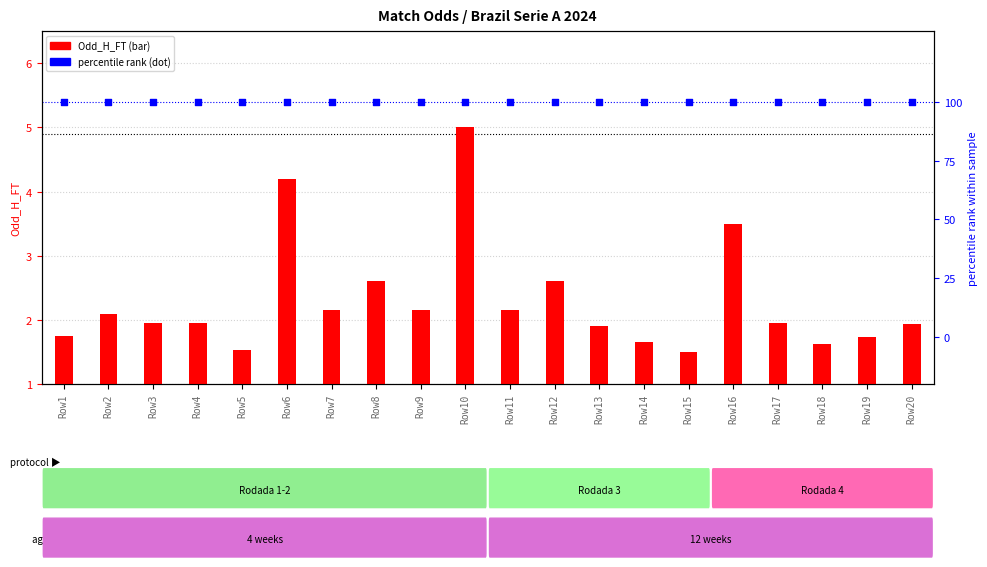

Which series has the largest total across all categories?

percentile rank